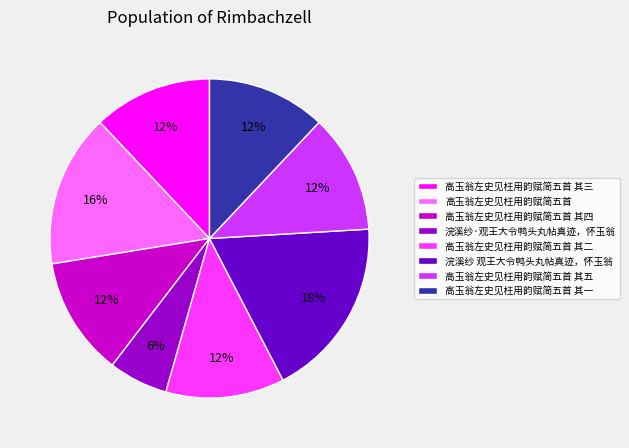

Does 高玉翁左史见枉用韵赋简五首 其五 represent more than half of the total?

No